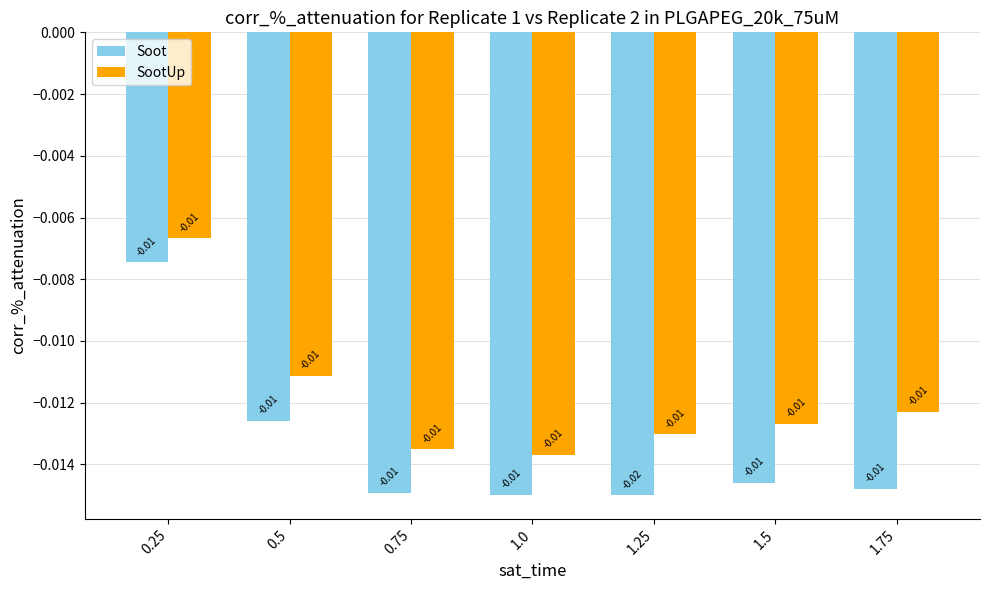

At which label does SootUp reach its peak?

0.25